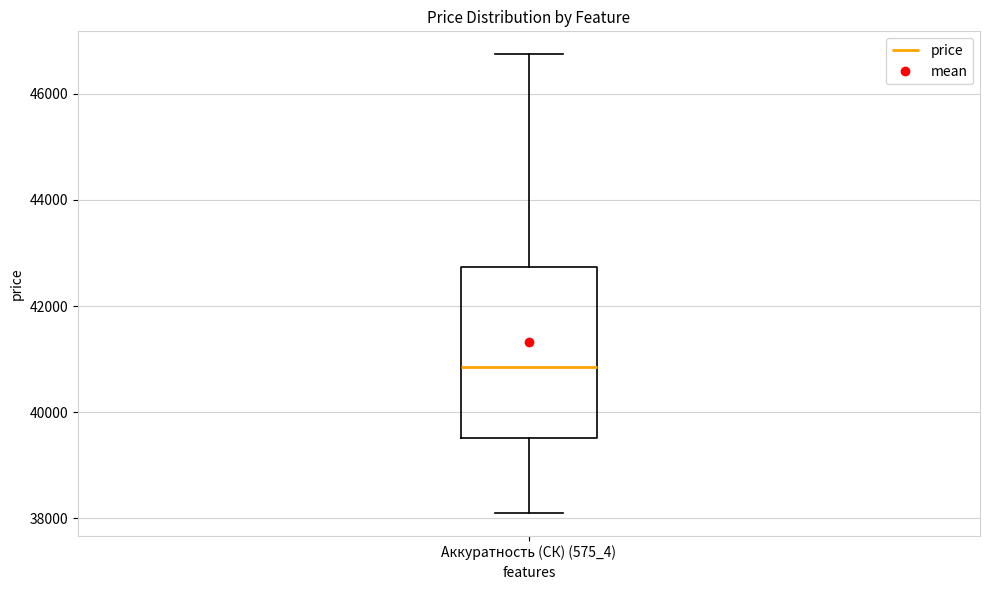

Transcribe this box plot: give where the median line is, the range the box spans, and where the two whiskers end, as read against the y-axis. The values are not printed on the chart, so give them approximately, as read against the axis.

median 40800, box 39600 to 42800, whiskers 38000 to 46800